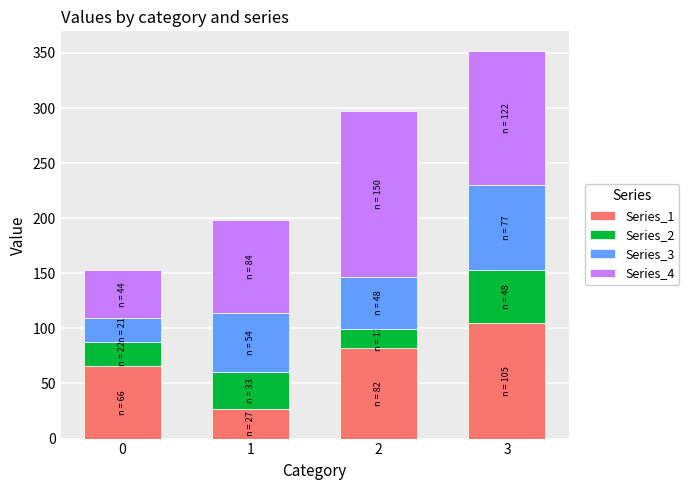

Reading left to right, list the values for the Series_1 series.

0=66	1=27	2=82	3=105